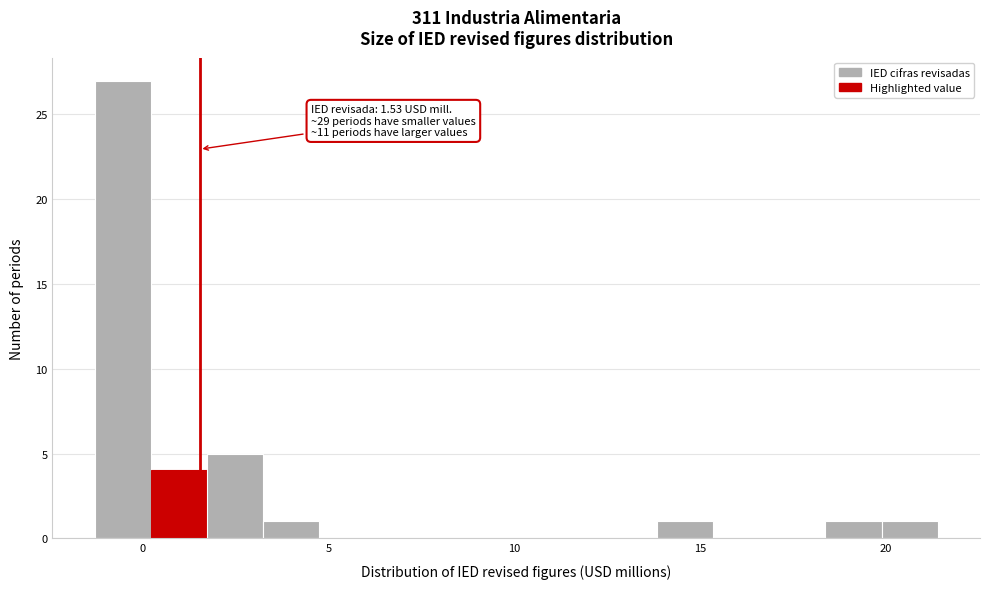

Around what value on the x-axis is the tallest bar? Give the approximate position of its centre, as read against the axis.

-0.5